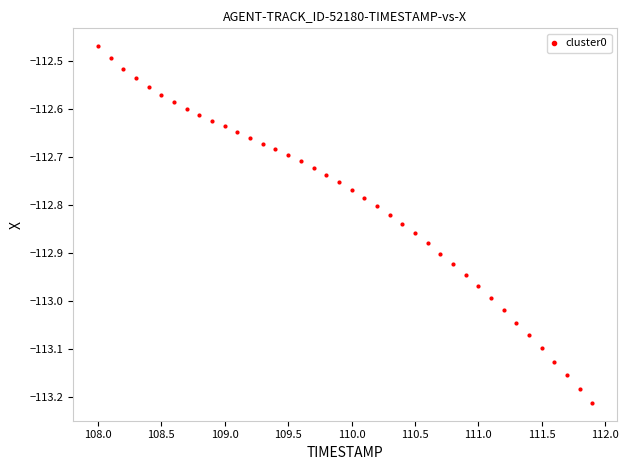

What is the range of X values (max minus min)?

3.9